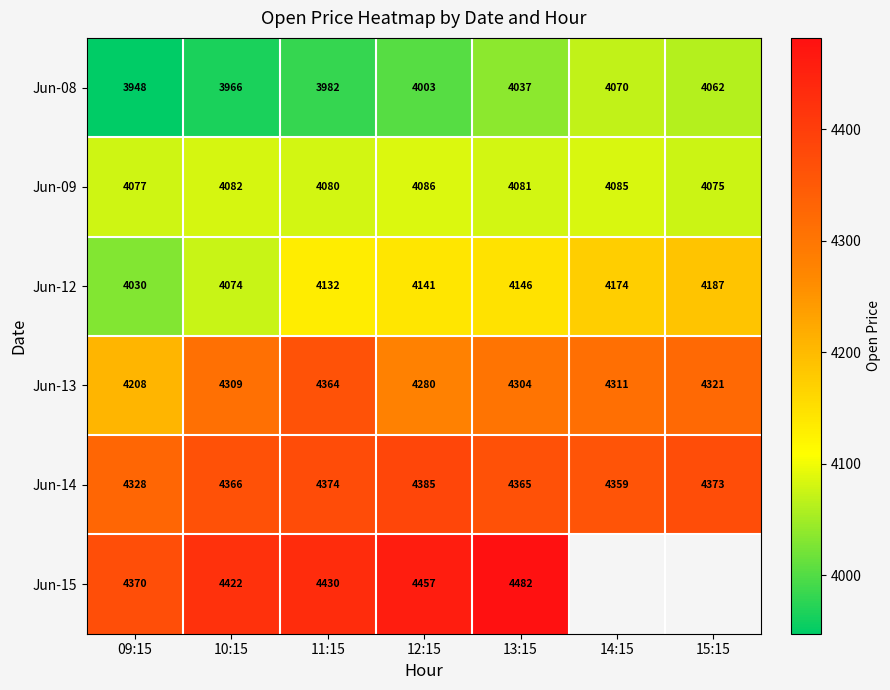

Which series changed the most between 09:15 and 11:15?

Jun-13